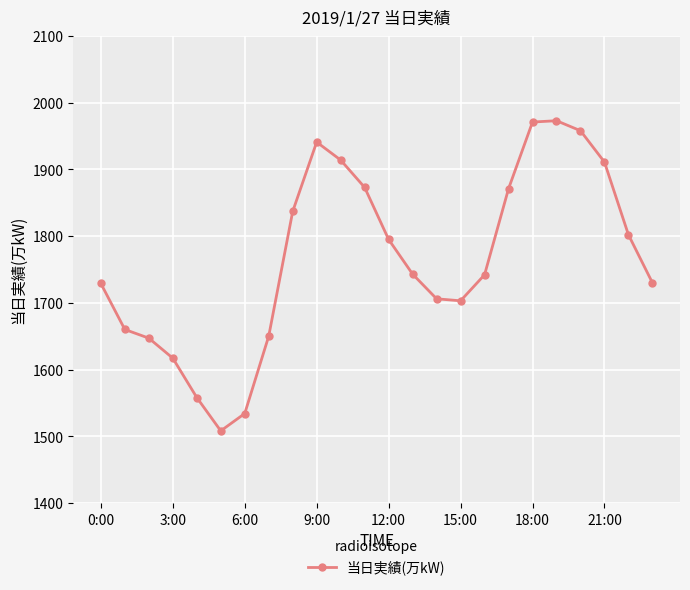

What is the difference between the second highest and second lowest values?

437